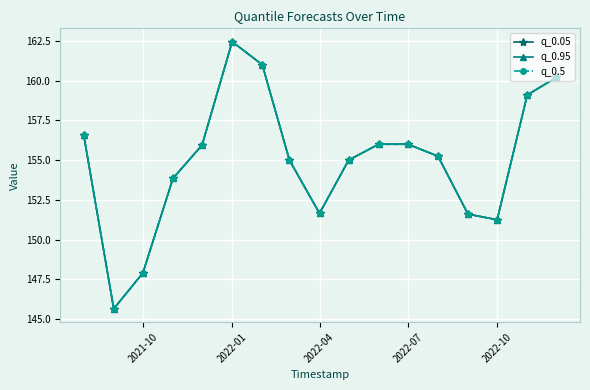

Does the chart have visible grid lines?

Yes